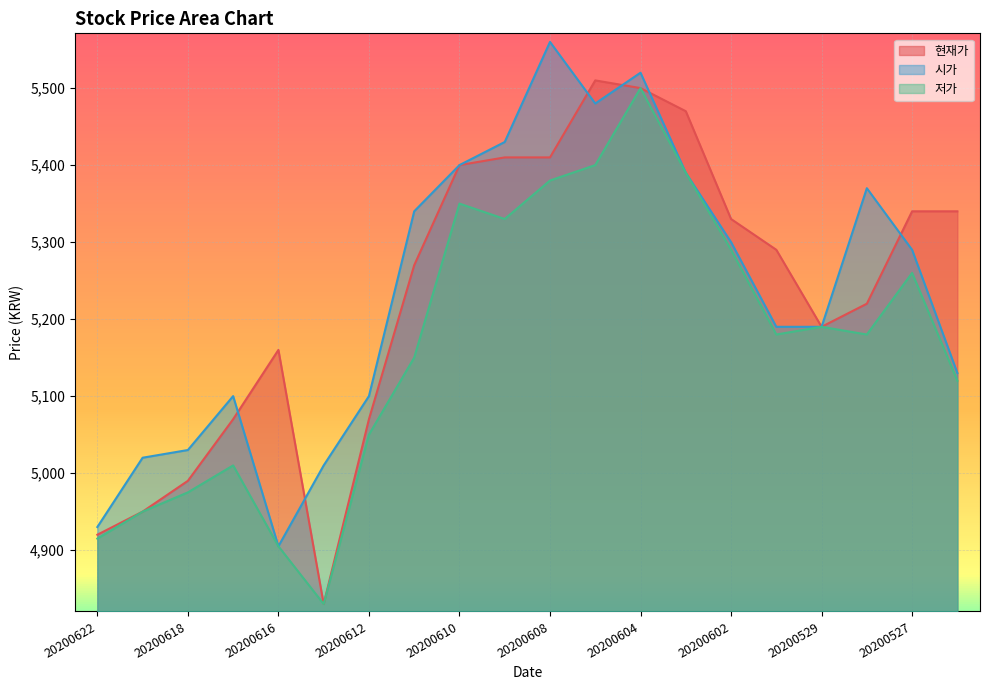

Reading left to right, transcribe all the data shown in this chart.

현재가: 4920	4950	4990	5070	5160	4830	5070	5270	5400	5410	5410	5510	5500	5470	5330	5290	5190	5220	5340	5340
시가: 4930	5020	5030	5100	4905	5010	5100	5340	5400	5430	5560	5480	5520	5390	5300	5190	5190	5370	5290	5130
저가: 4915	4950	4975	5010	4905	4830	5050	5150	5350	5330	5380	5400	5500	5390	5290	5180	5190	5180	5260	5120